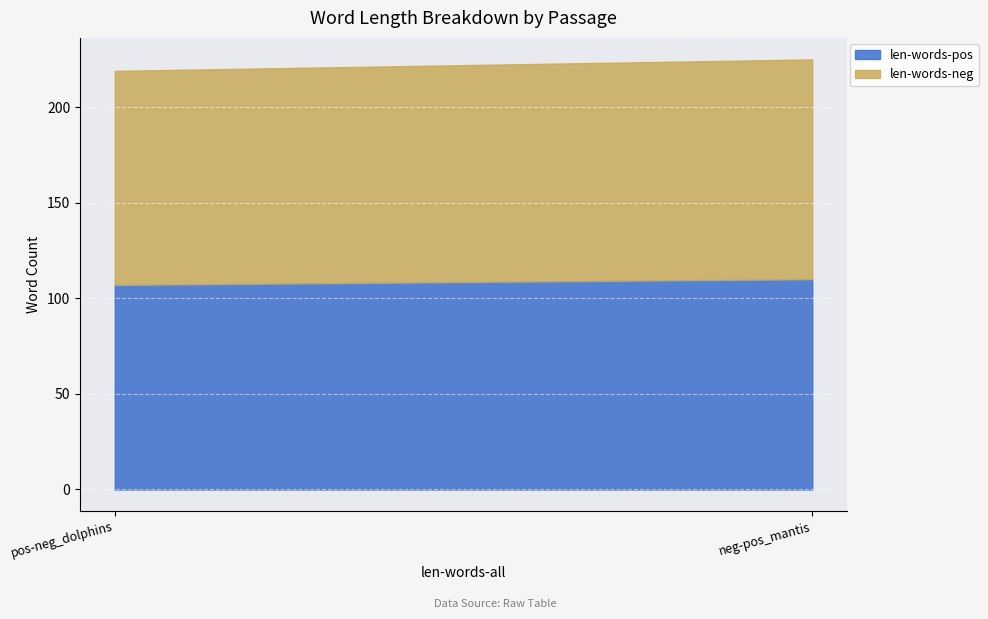

What is the label of the 1st point from the right?

neg-pos_mantis